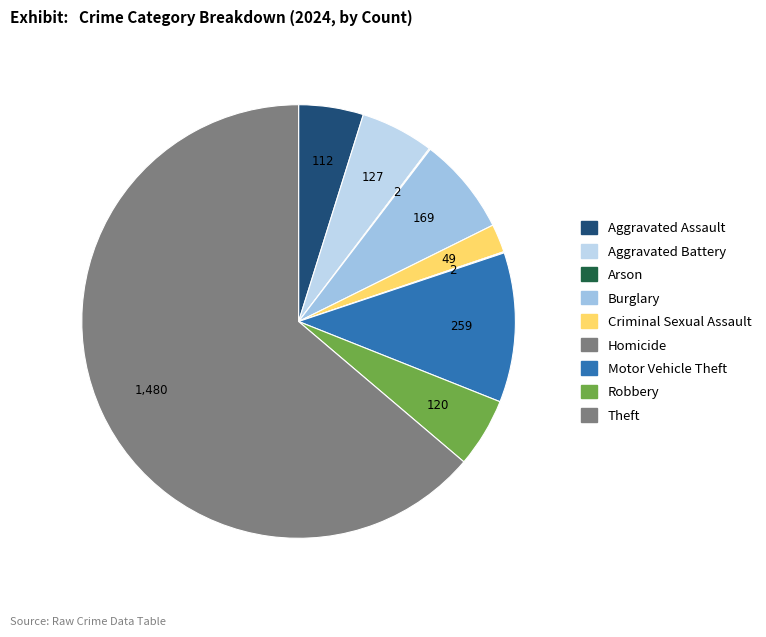

Is it true that Aggravated Battery is 5% of the pie?

True